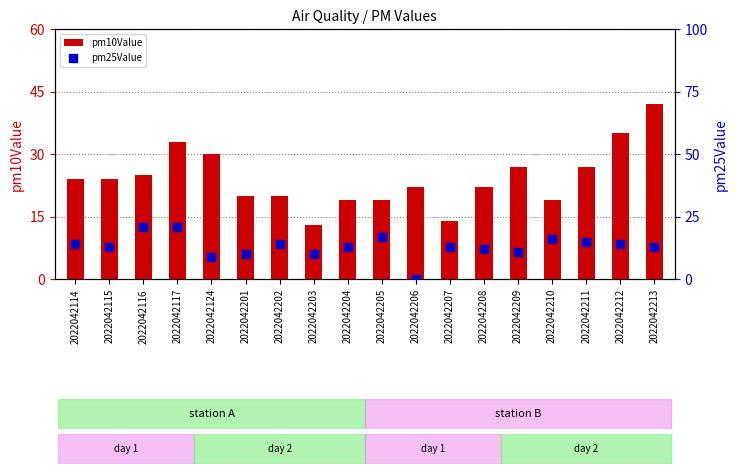

Which series contains the highest Y value?

pm10Value